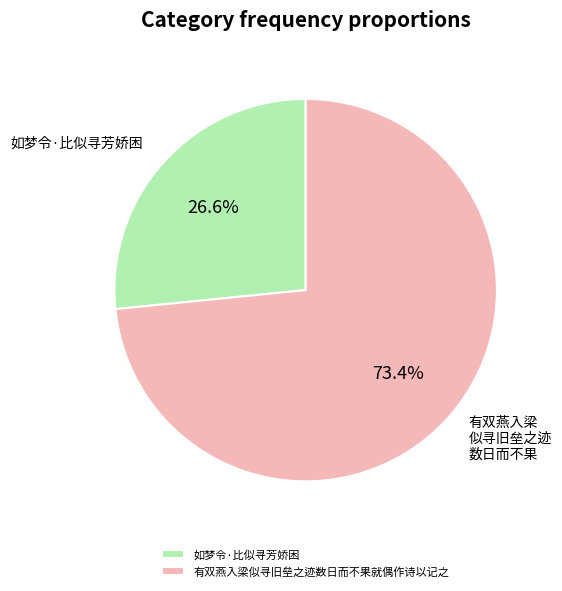

To the nearest percent, what is the difference between the 如梦令·比似寻芳娇困 and 有双燕入梁似寻旧垒之迹数日而不果就偶作诗以记之 slice percentages?

47%